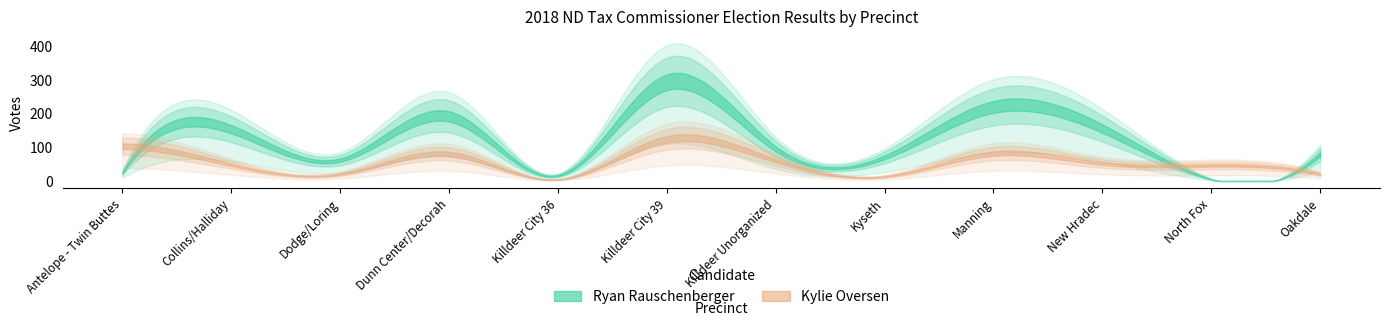

What is the difference between the maximum and minimum values in the Kylie Oversen series?

119